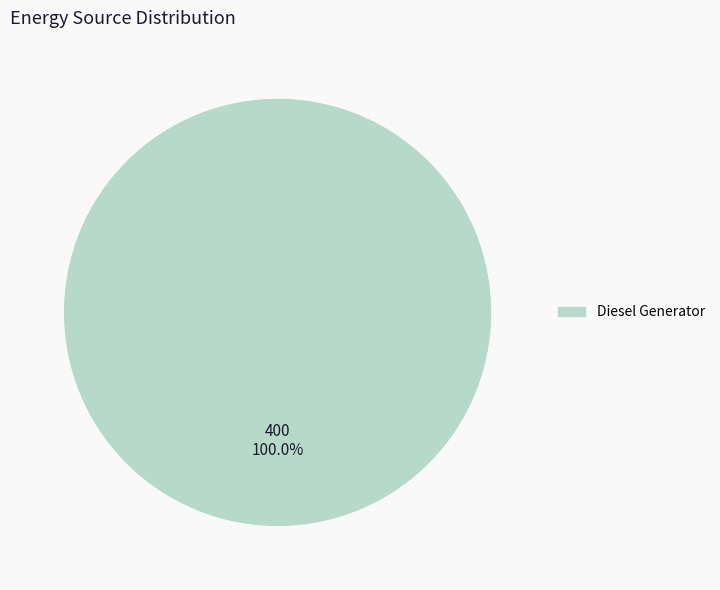

Does any single category account for the majority?

Yes